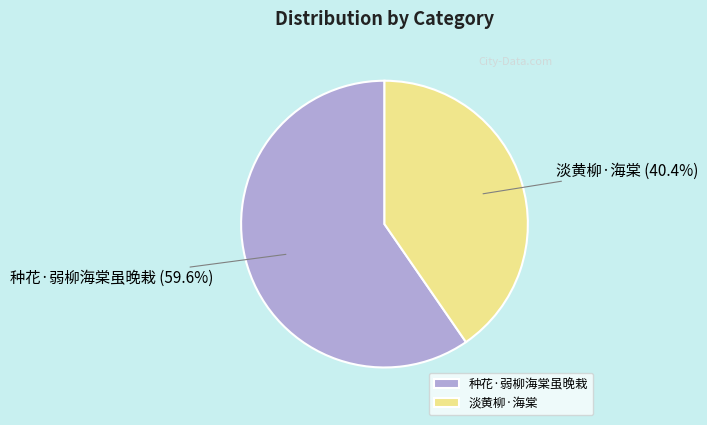

To the nearest percent, what portion does 种花·弱柳海棠虽晚栽 represent?

60%